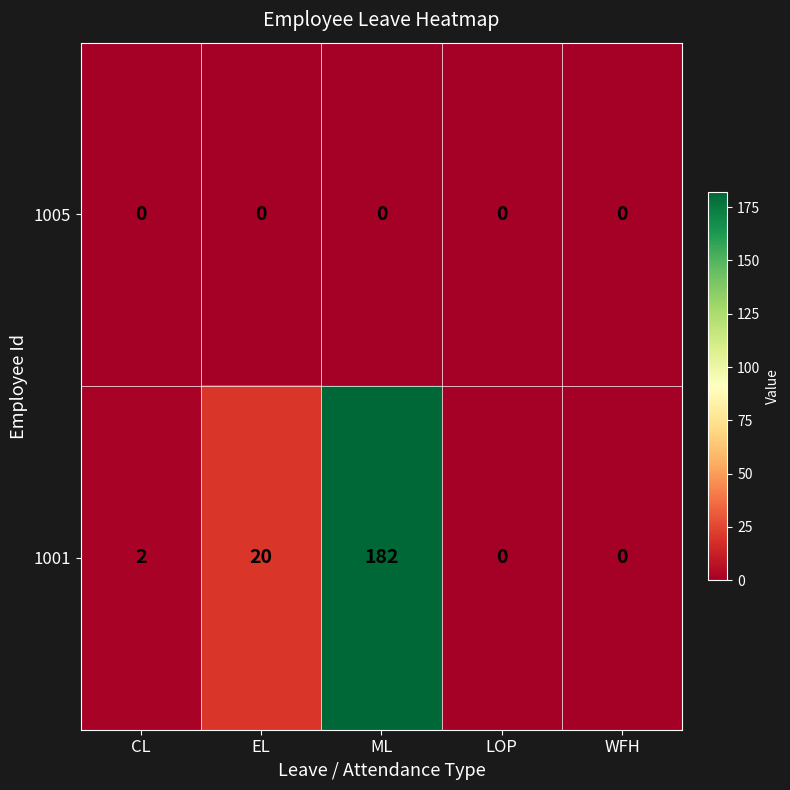

Reading left to right, extract all data points from this chart.

1005: CL=0	EL=0	ML=0	LOP=0	WFH=0
1001: CL=2	EL=20	ML=182	LOP=0	WFH=0